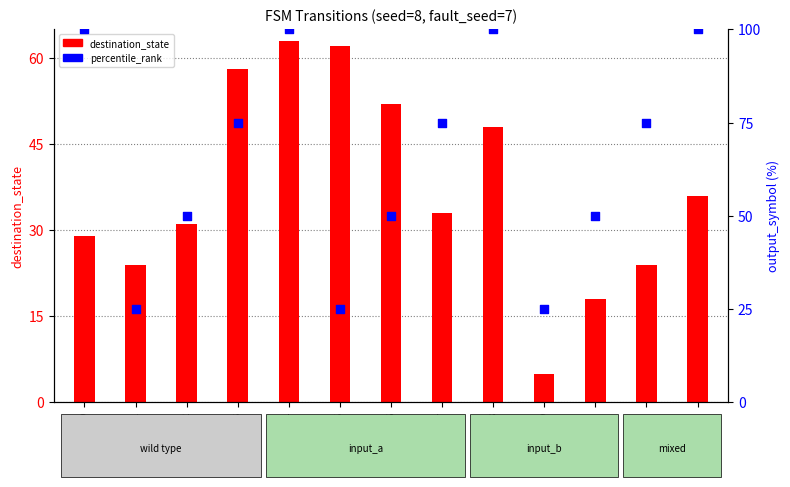

At which category is the sum across all series the highest?

4